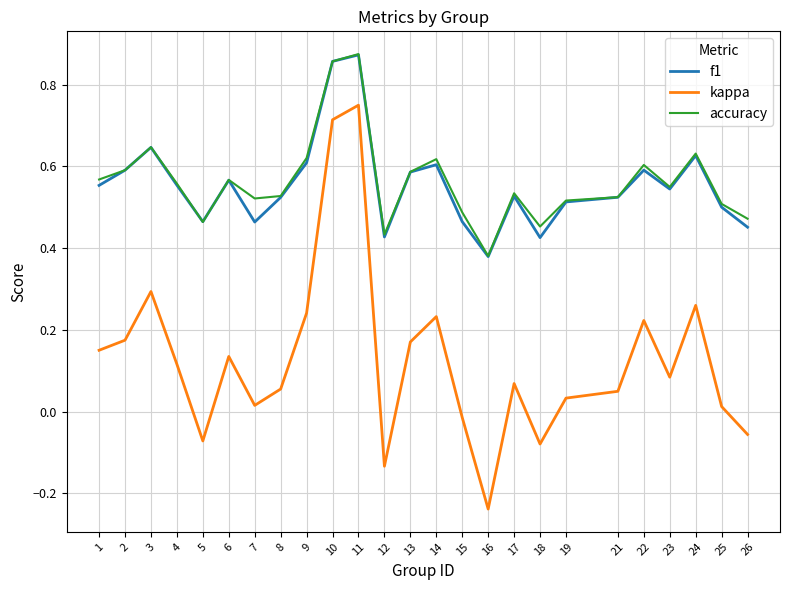

Which series changed the most between 3 and 9?

kappa